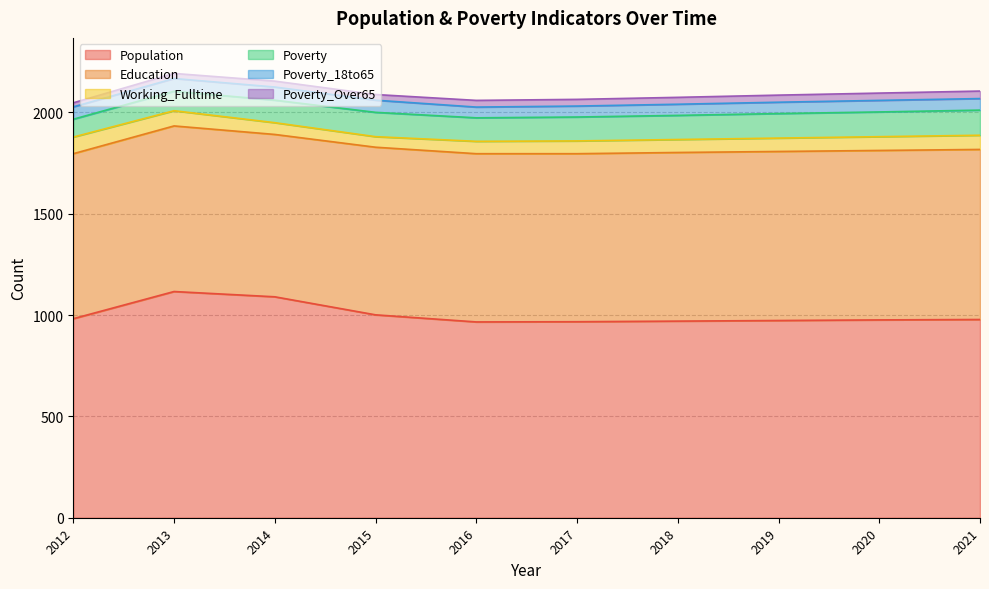

Reading right to left, extract all data points from this chart.

Population: 978	976	973	970	967	966	1001	1090	1116	982
Education: 839	836	834	832	829	830	827	801	817	814
Working_Fulltime: 70	68	66	64	63	61	52	58	75	82
Poverty: 124	122	121	119	118	116	120	111	96	88
Poverty_18to65: 57	57	56	55	54	53	60	65	63	61
Poverty_Over65: 37	36	35	34	33	33	28	29	25	20